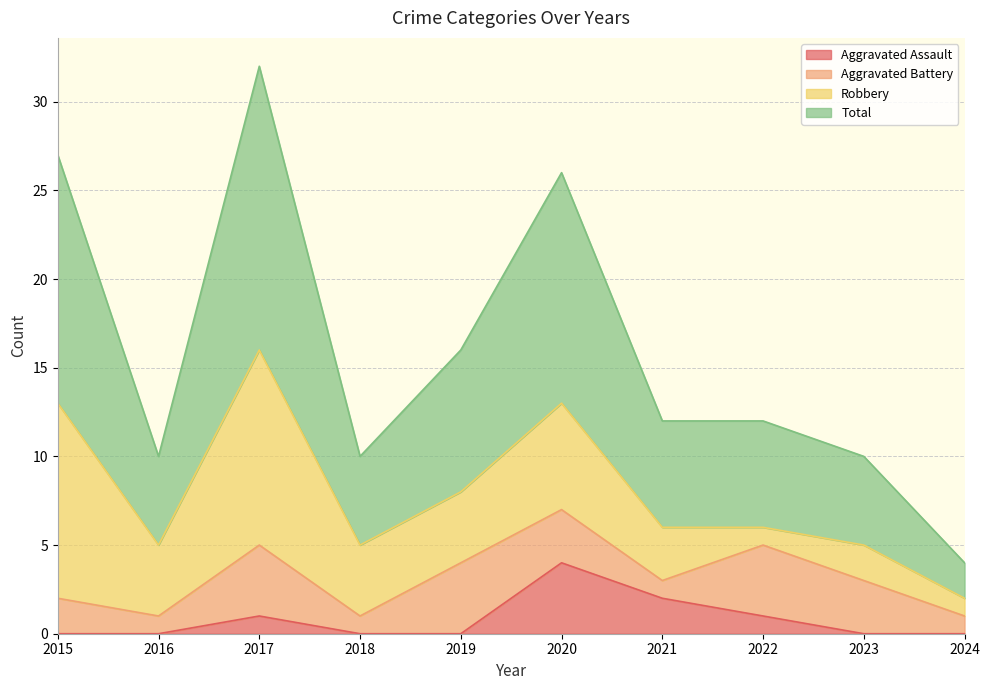

The Aggravated Assault series shows 0 at 2024. True or false?

True